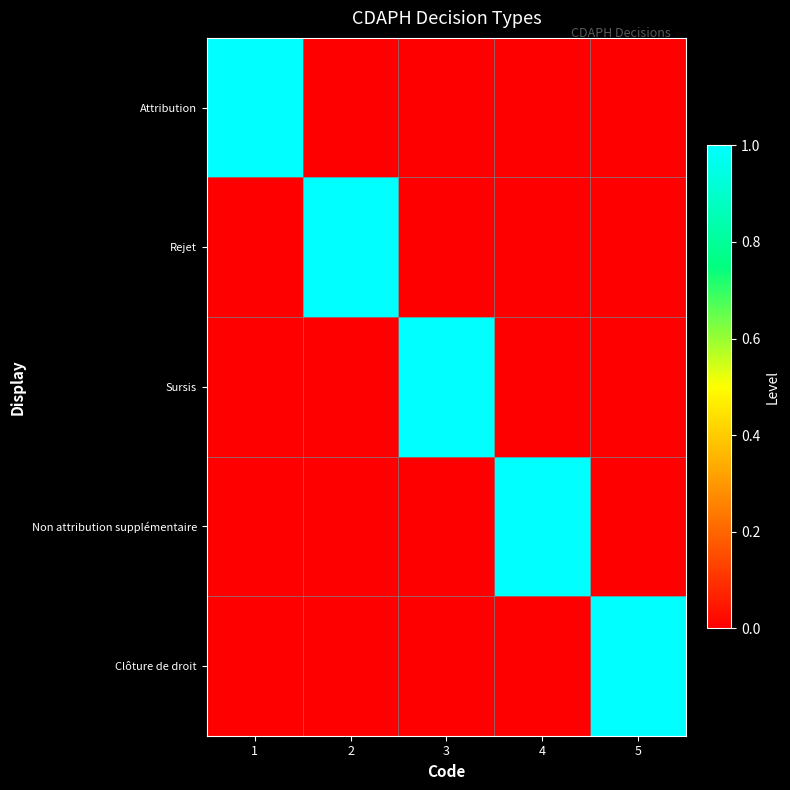

What is the maximum value shown in the chart?

1